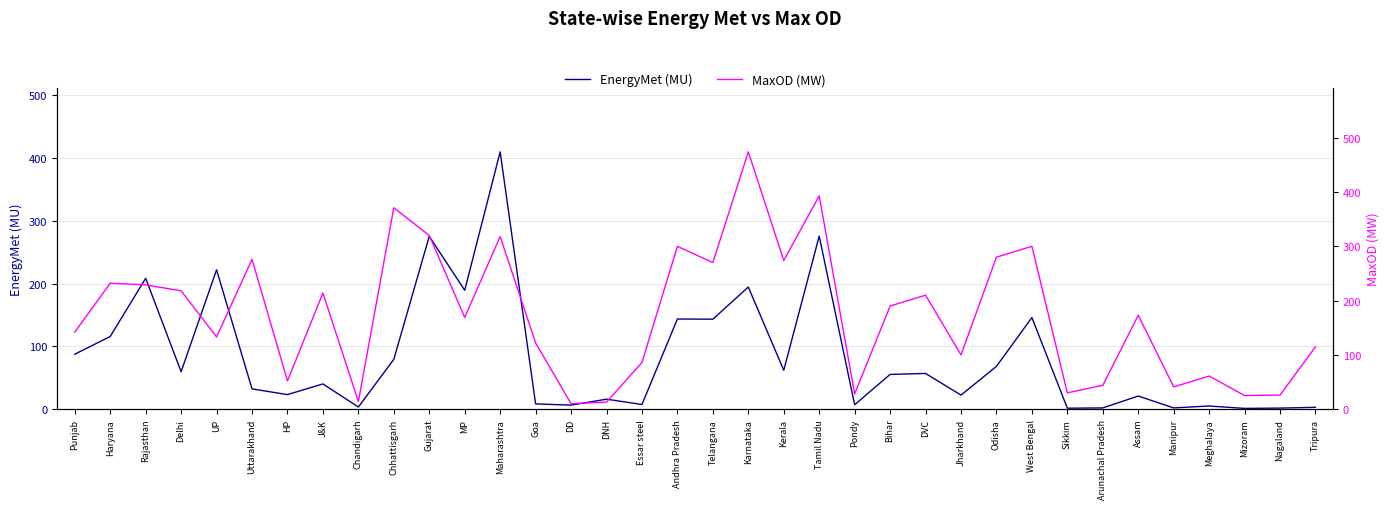

Is the value of EnergyMet (MU) at Delhi greater than the value of MaxOD (MW) at Delhi?

No